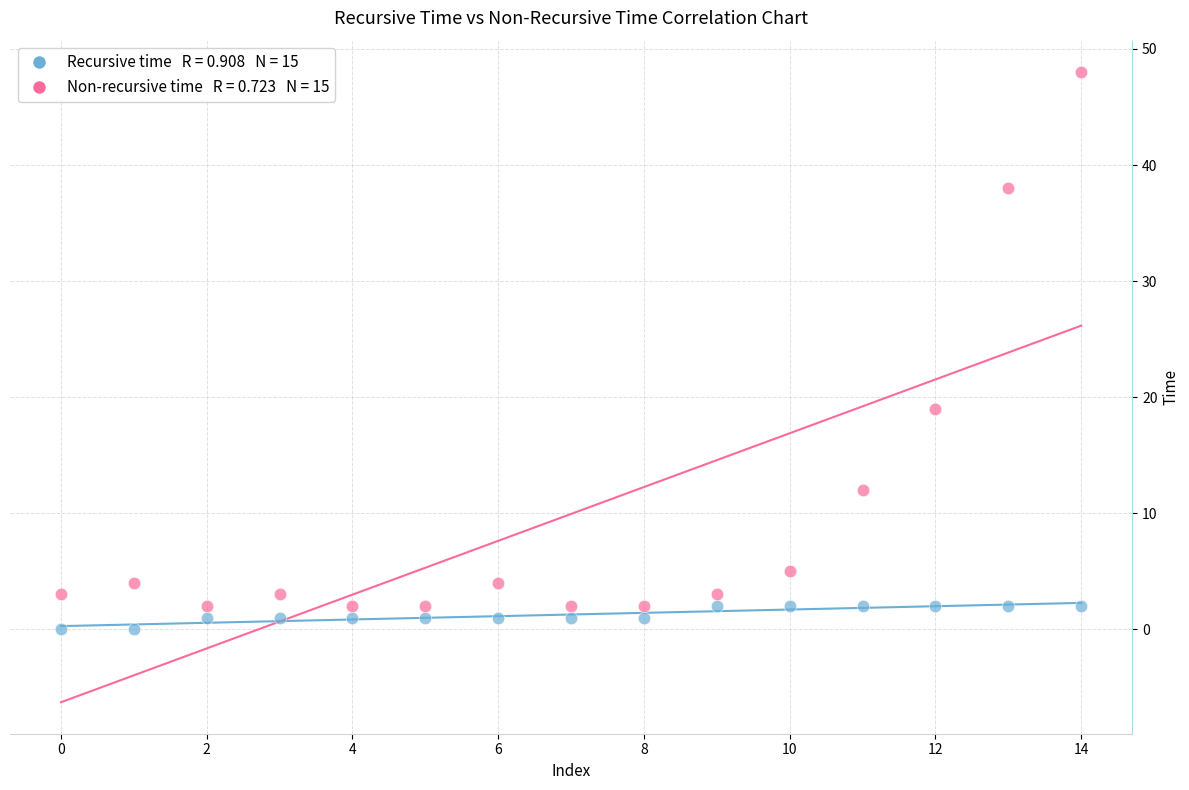

Across all series, what Y value is closest to 24?

19